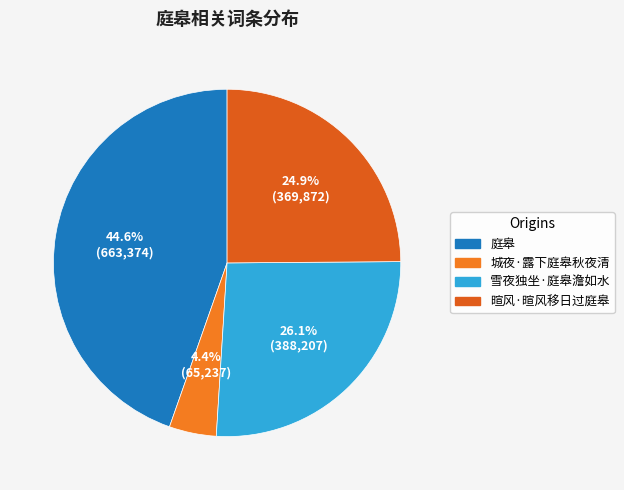

What is the change in value from 庭皋 to 雪夜独坐·庭皋澹如水?

-275167